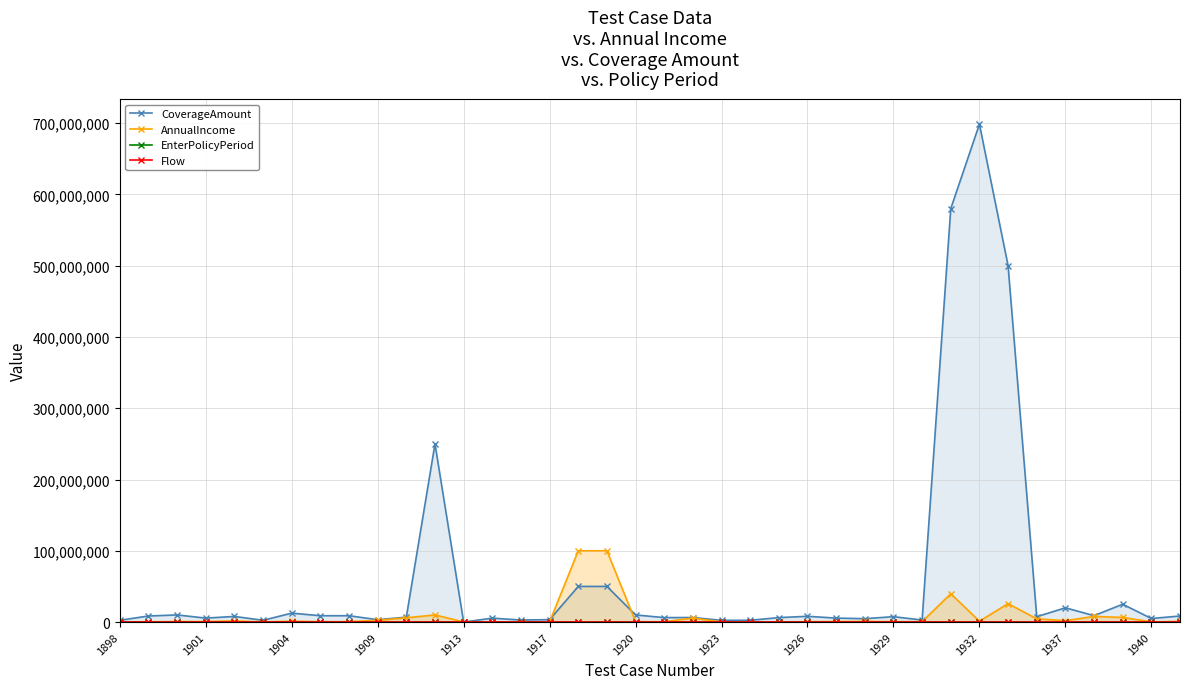

True or false: CoverageAmount has more than 1 points higher than both neighbors.

True